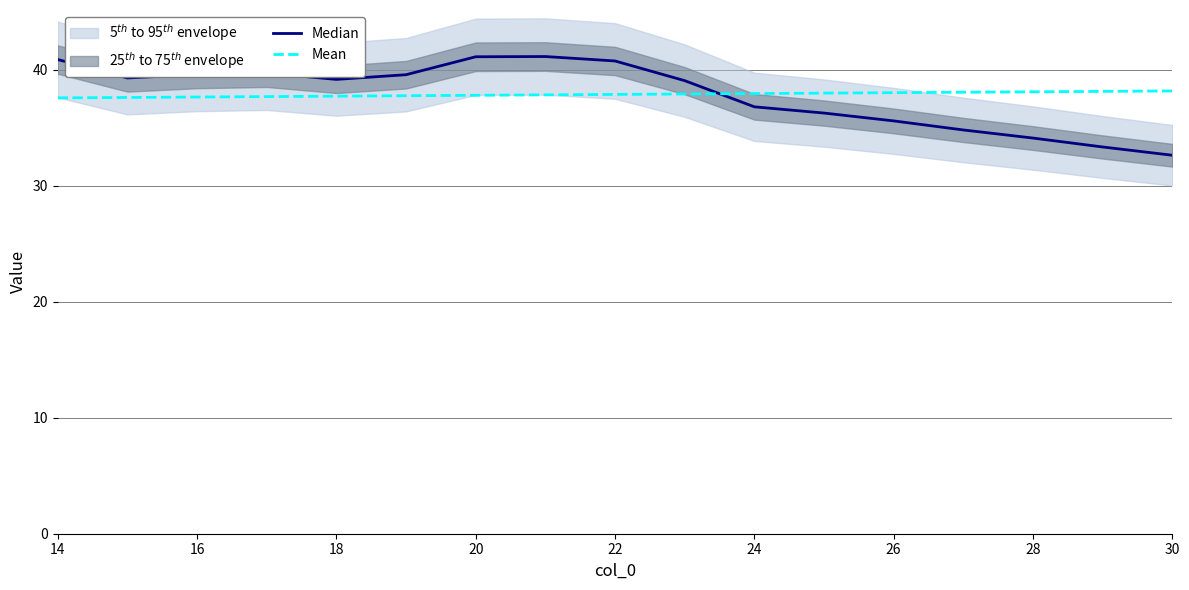

How many intersections are there between Median and Mean?

1